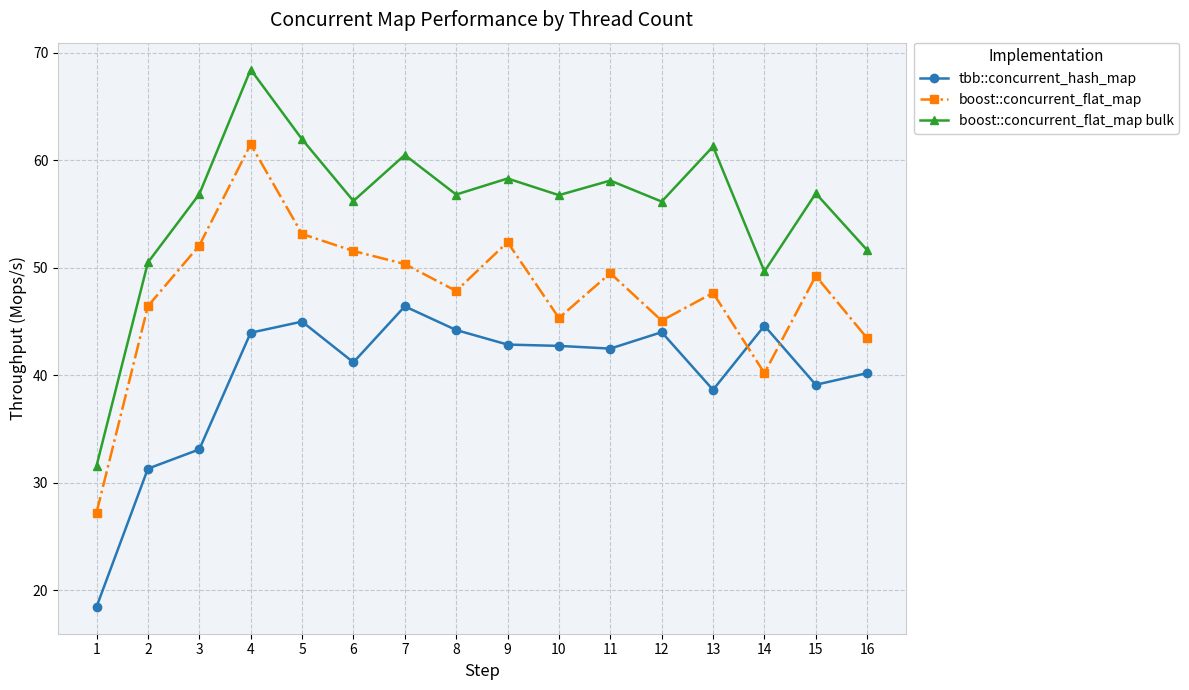

True or false: boost::concurrent_flat_map bulk and tbb::concurrent_hash_map cross at least once.

False